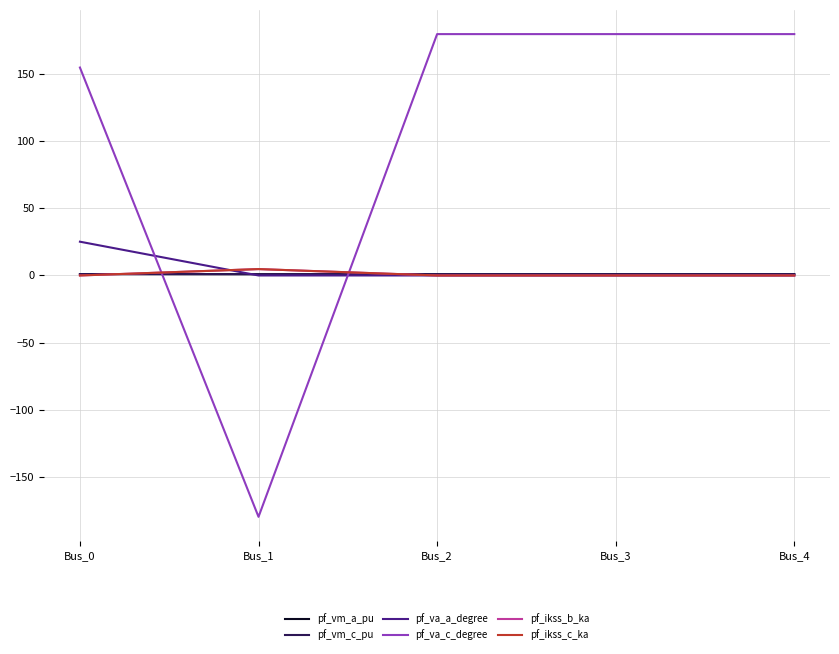

What is the average value of the pf_ikss_b_ka series?

1.0